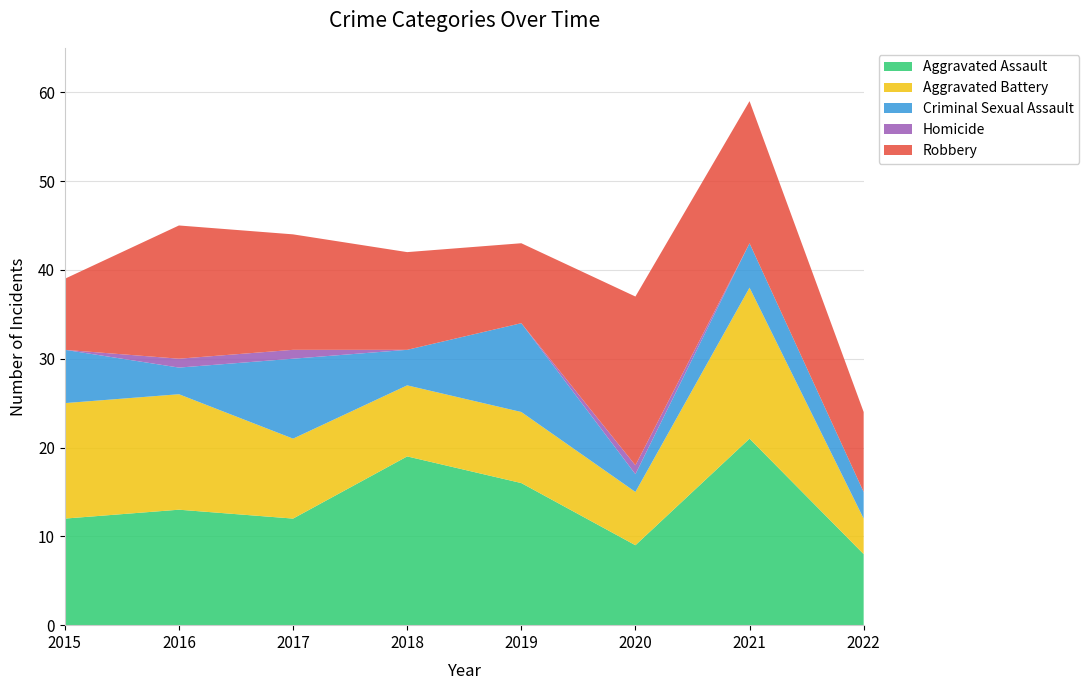

Reading left to right, transcribe all the data shown in this chart.

Aggravated Assault: 12	13	12	19	16	9	21	8
Aggravated Battery: 13	13	9	8	8	6	17	4
Criminal Sexual Assault: 6	3	9	4	10	2	5	3
Homicide: 0	1	1	0	0	1	0	0
Robbery: 8	15	13	11	9	19	16	9